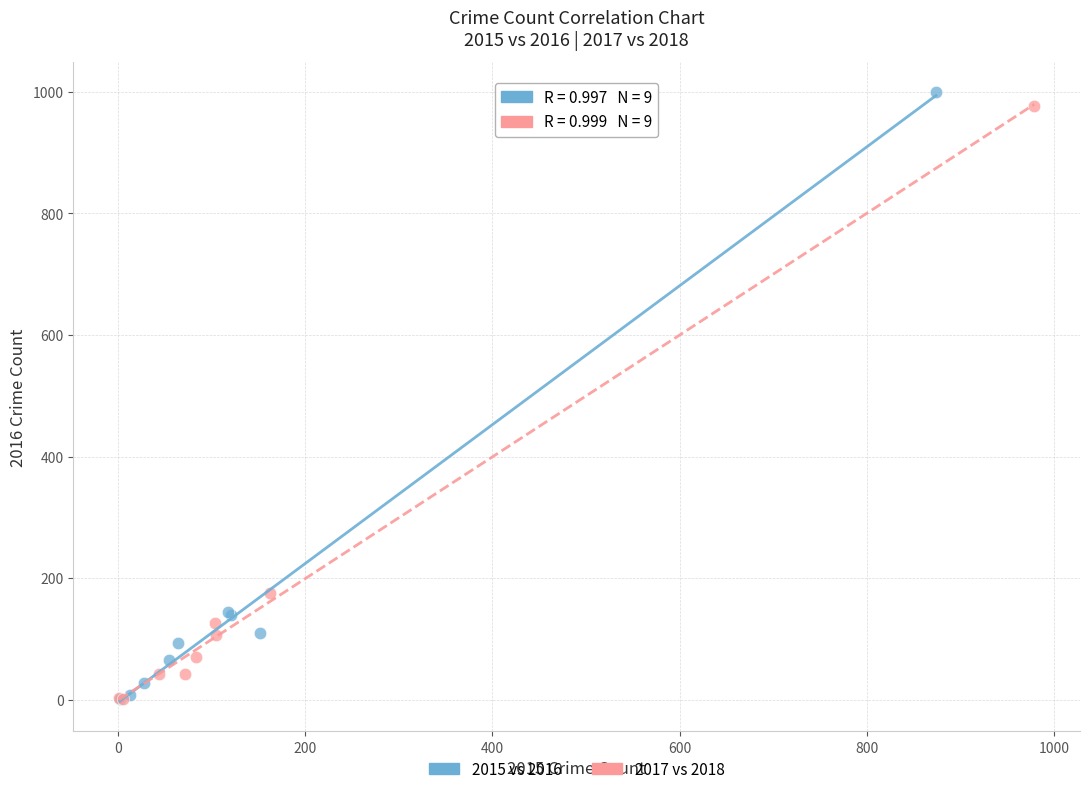

Which series has the largest Y range (max minus min)?

2015 vs 2016